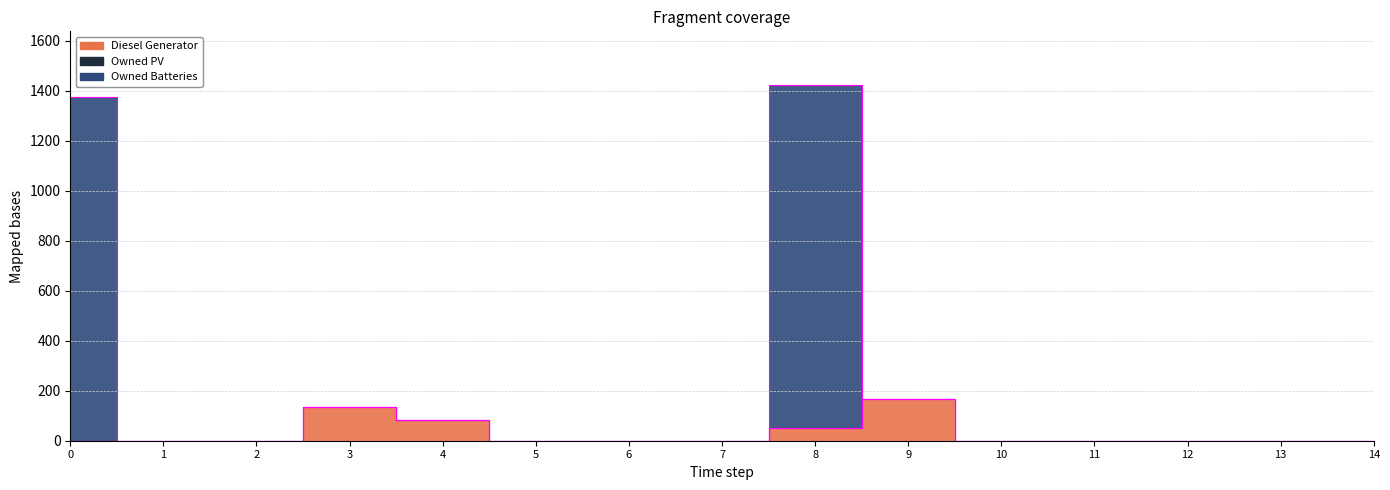

True or false: Owned Batteries has more than 2 points higher than both neighbors.

False